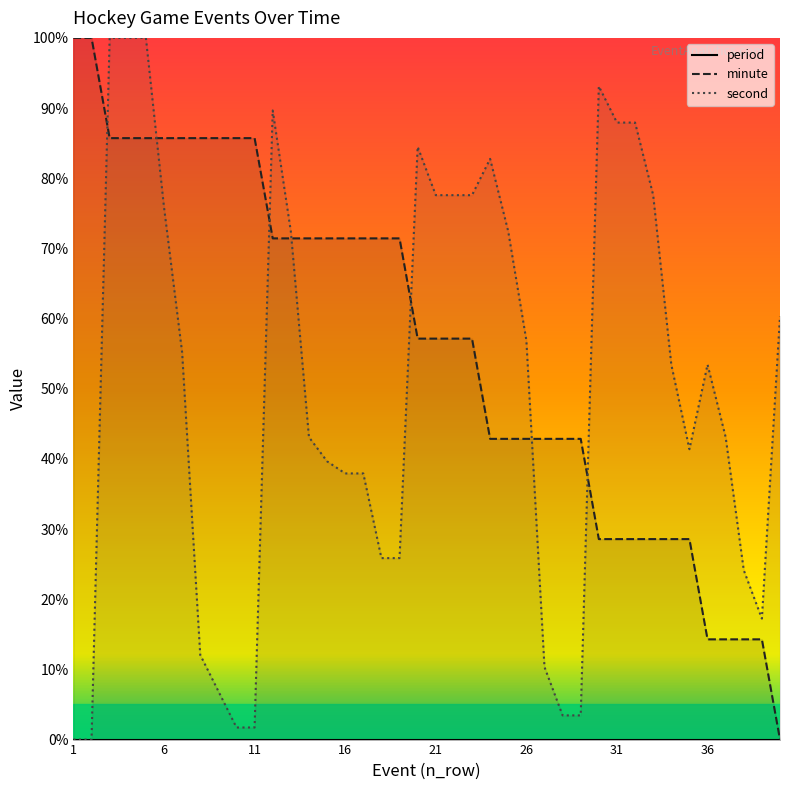

How many lines are shown in the chart?

3